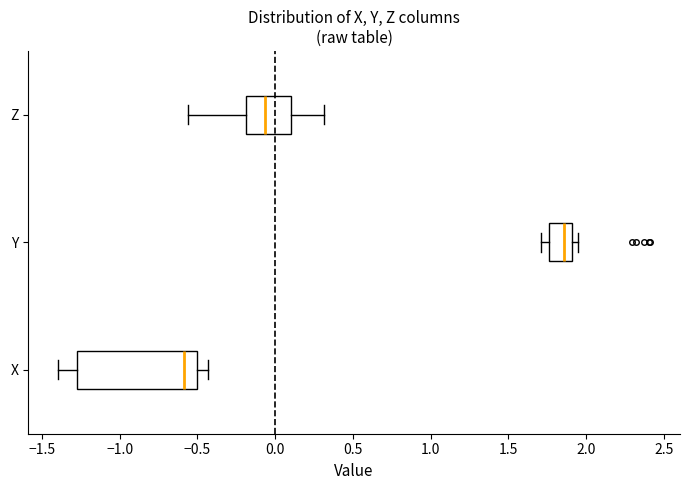

Which box is the widest, from its left edge to its right edge?

X